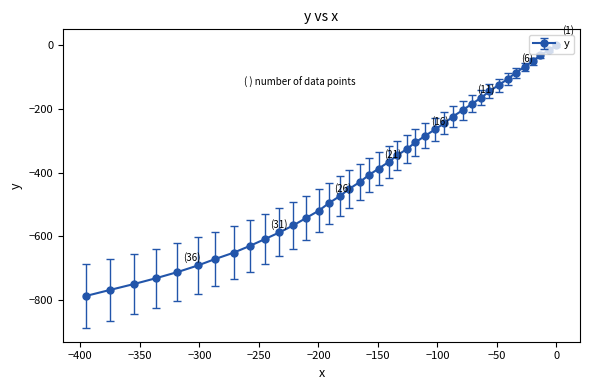

True or false: y has more than 1 points higher than both neighbors.

False